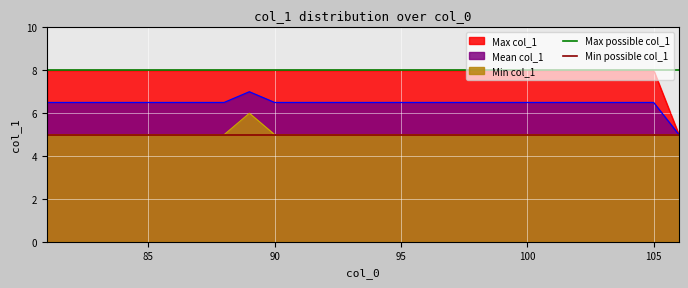

What is the sum of all Max possible col_1 values?

16